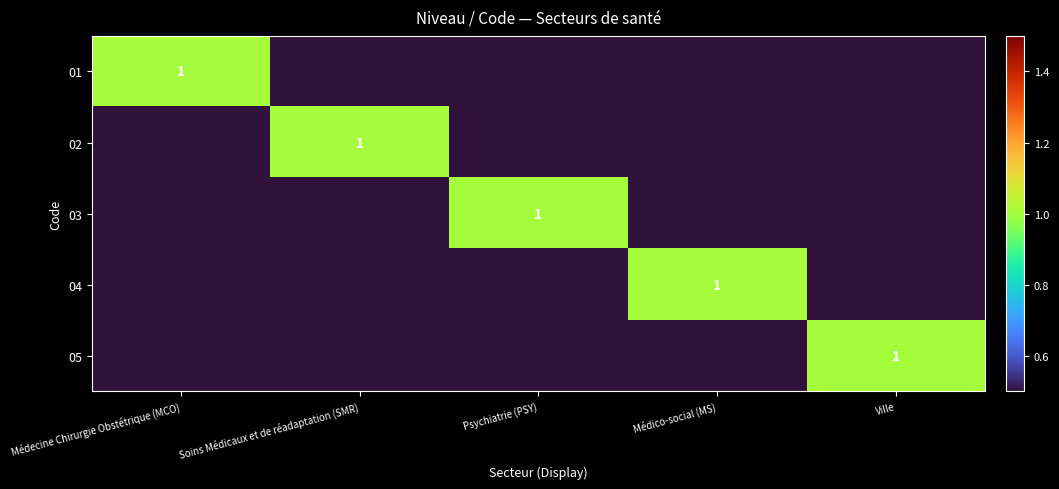

The value of 03 at Psychiatrie (PSY) is 1. True or false?

True